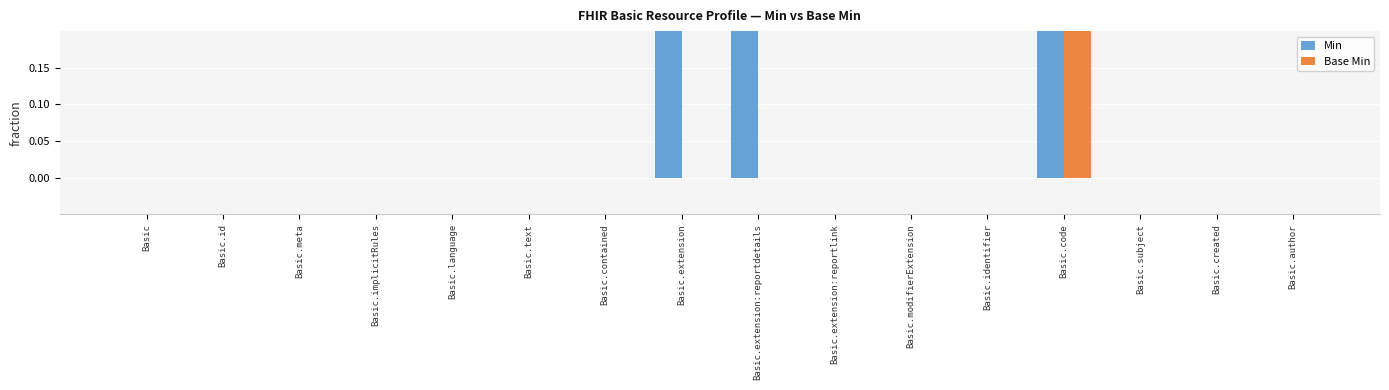

How many bars are there in total?

32